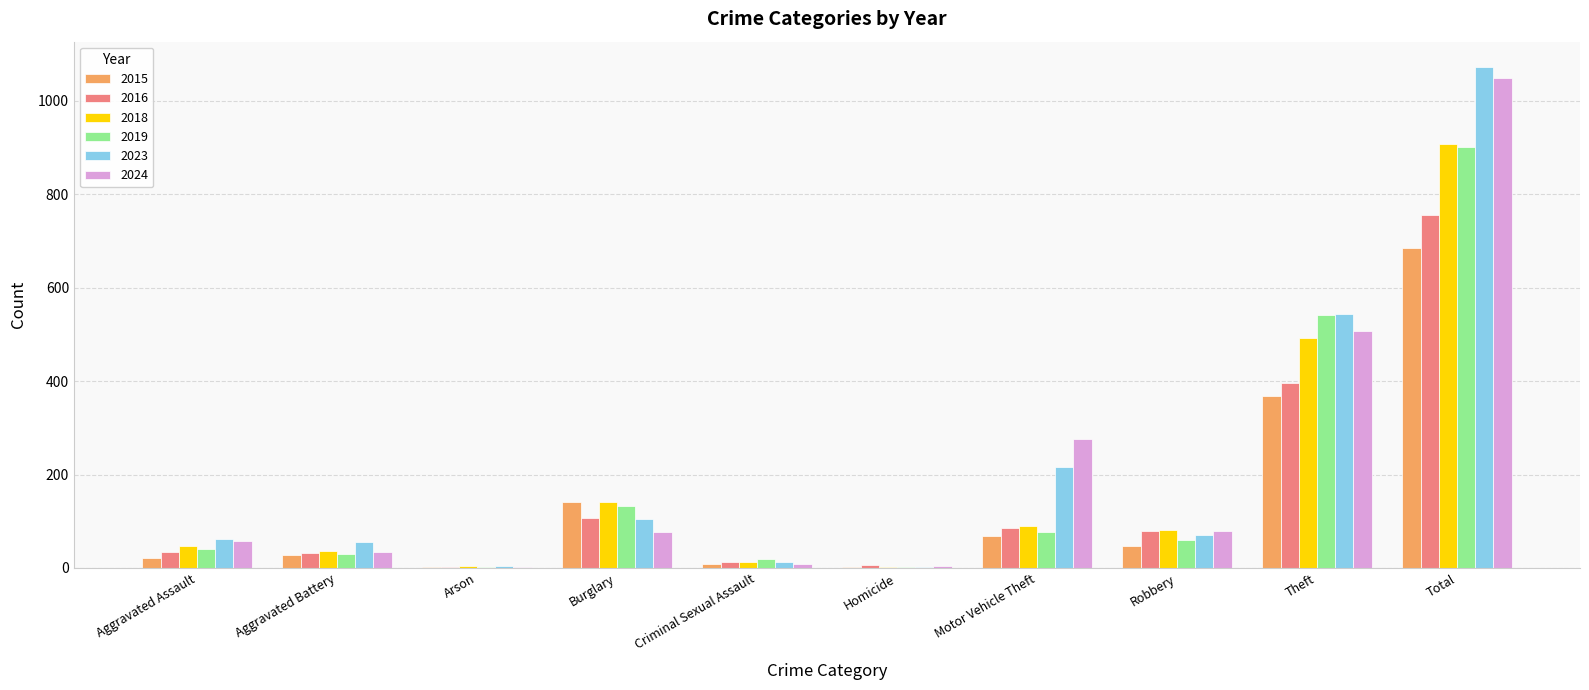

Which series changed the most between Motor Vehicle Theft and Robbery?

2024